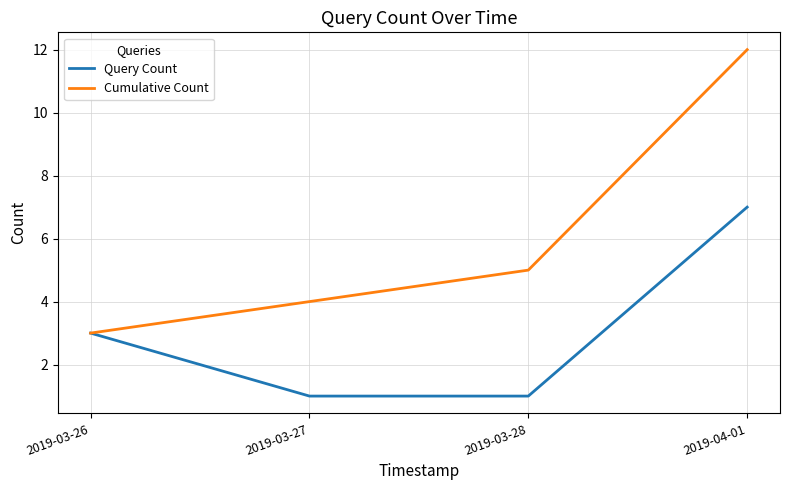

What is the maximum value for Query Count?

7